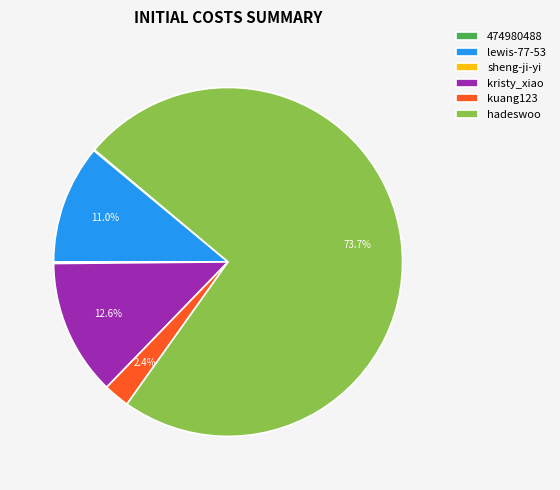

What percentage is the lewis-77-53 slice, to the nearest percent?

11%